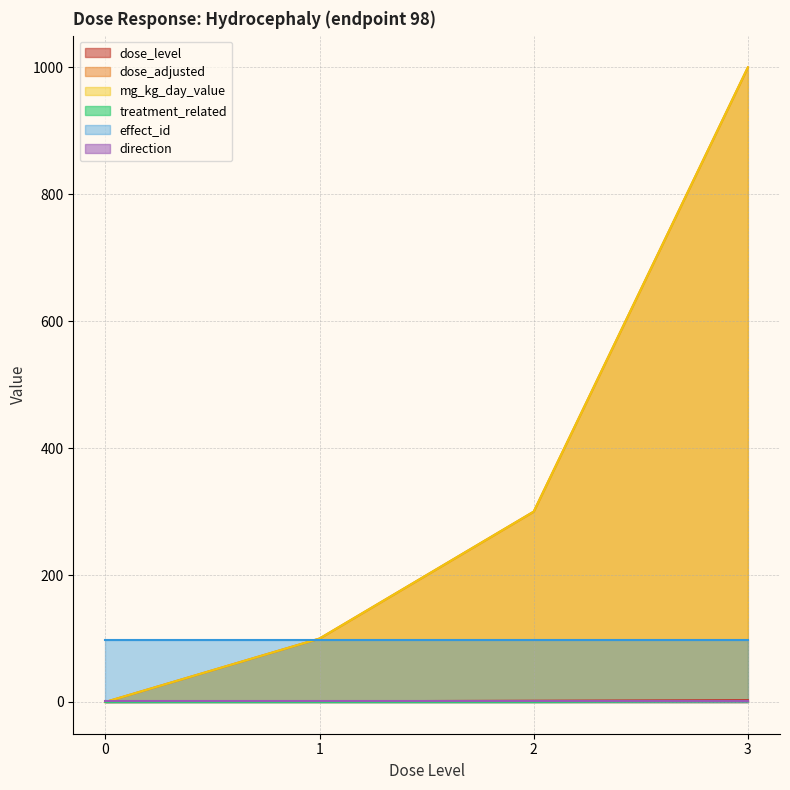

The value of treatment_related at 2 is 0. True or false?

True